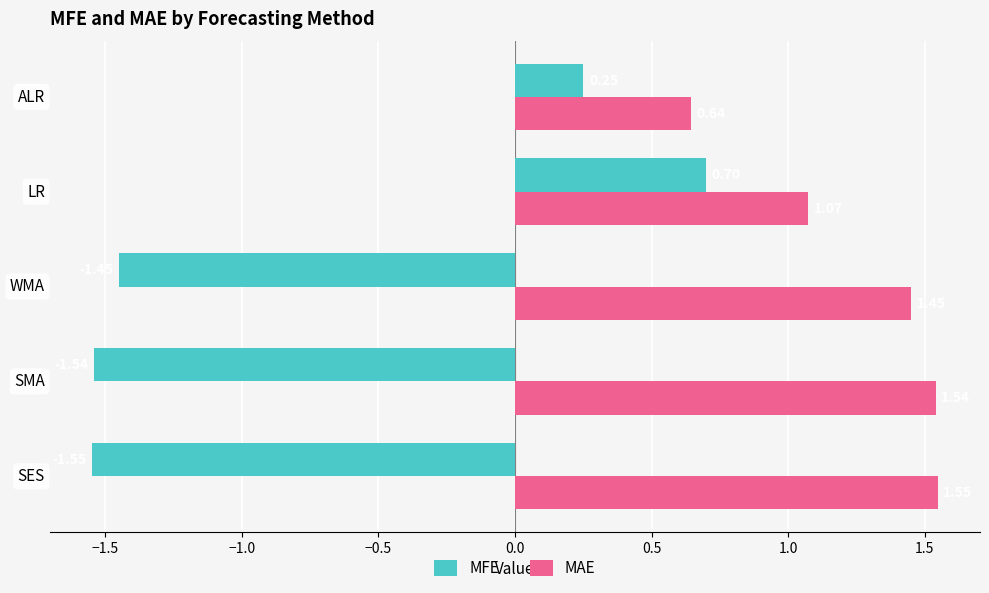

At which category does the chart reach its peak across all series?

SES